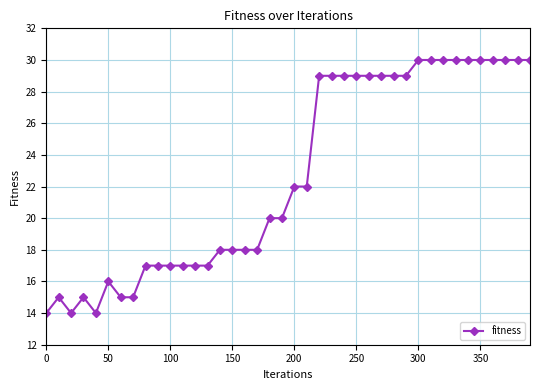

What is the average value?

23